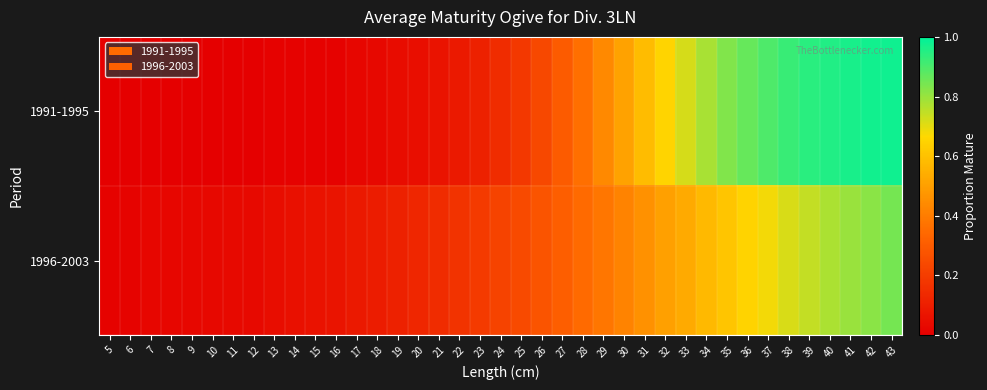

Which series changed the most between 8 and 18?

1996-2003